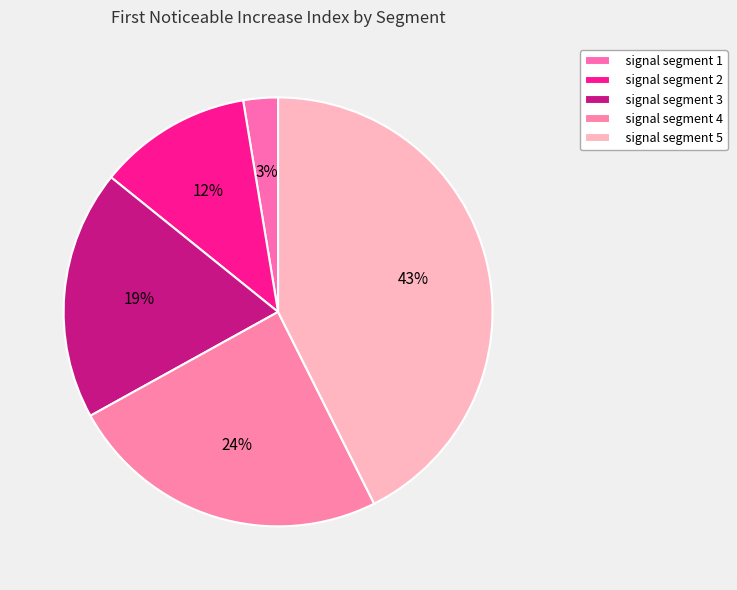

Which slice is the largest?

signal segment 5